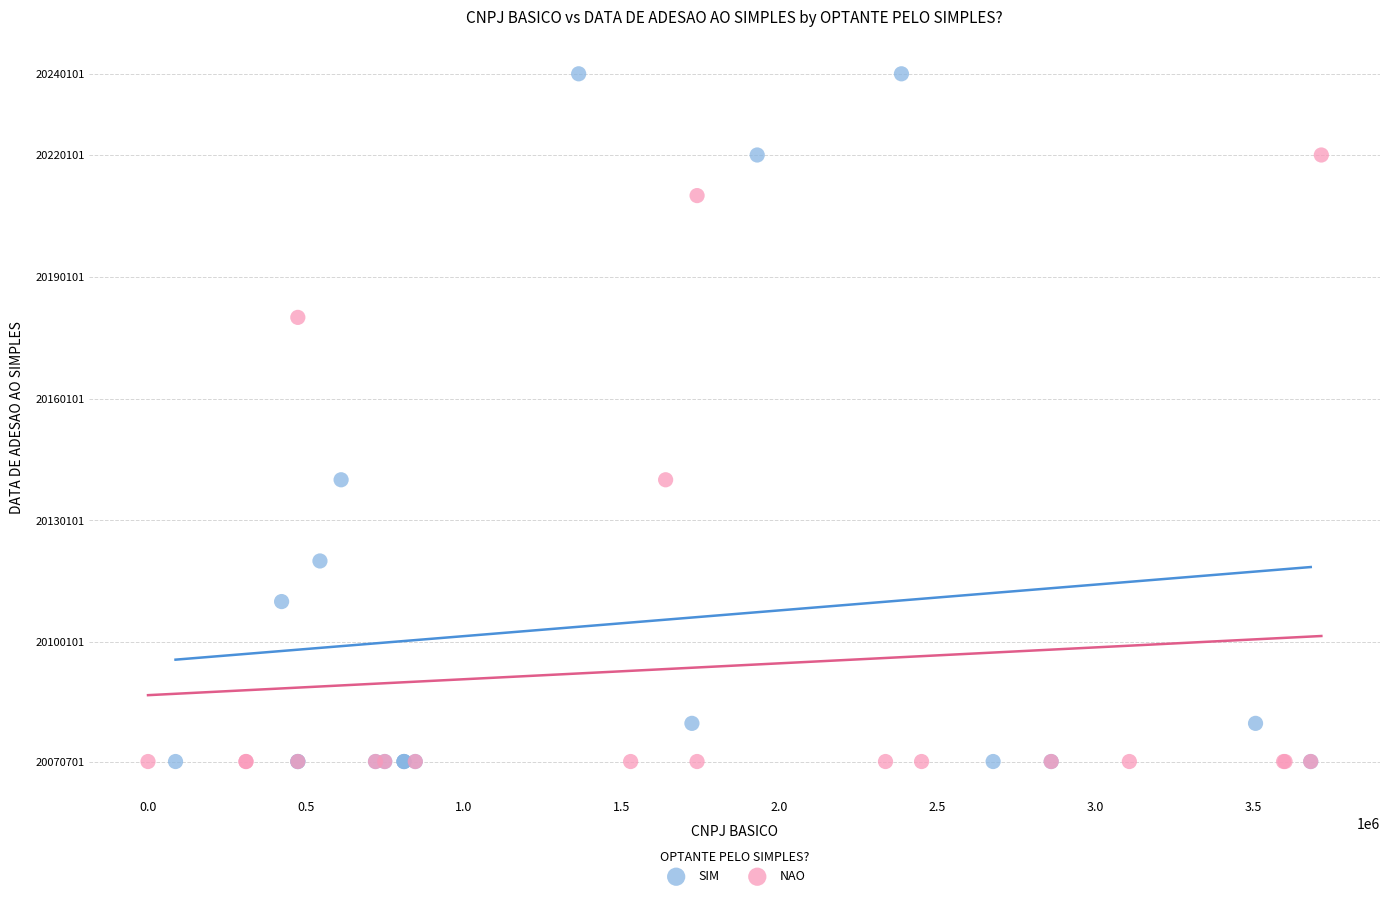

Which series contains the highest Y value?

SIM